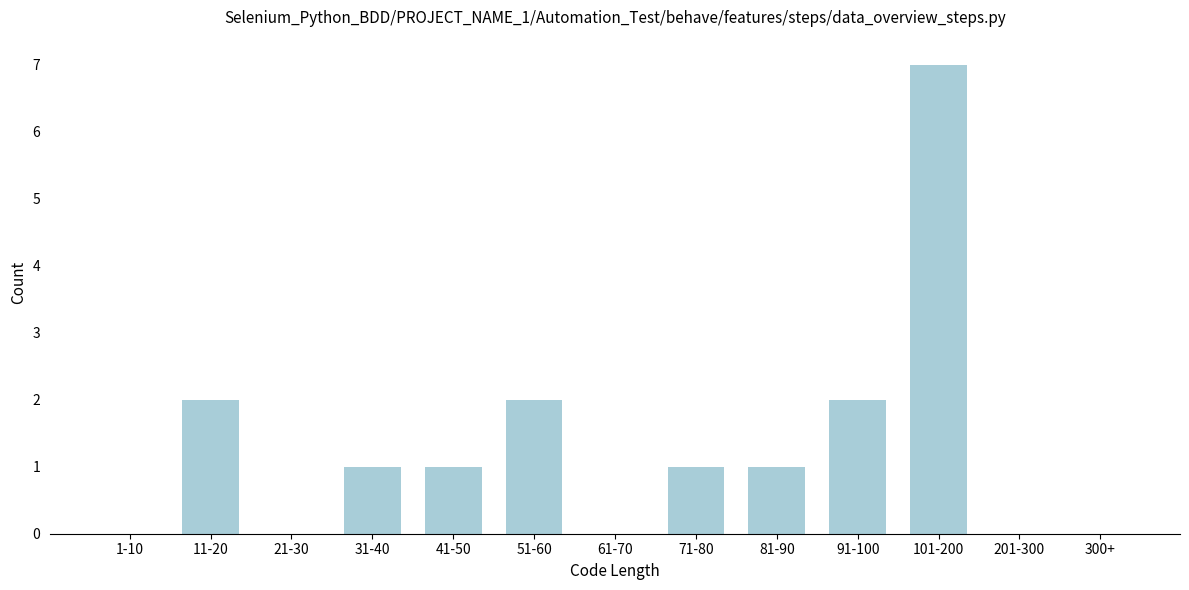

Reading right to left, list all the values displayed in this chart.

300+=0	201-300=0	101-200=7	91-100=2	81-90=1	71-80=1	61-70=0	51-60=2	41-50=1	31-40=1	21-30=0	11-20=2	1-10=0